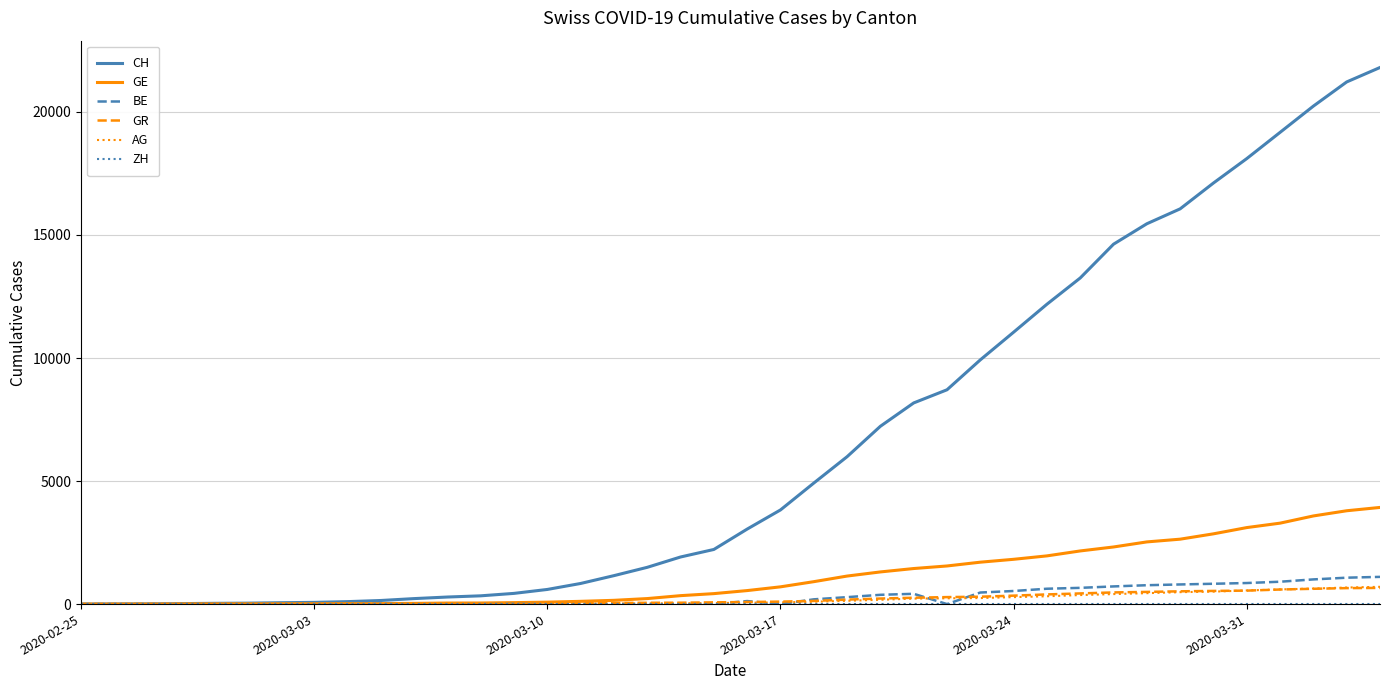

Which series has the widest spread of values?

CH